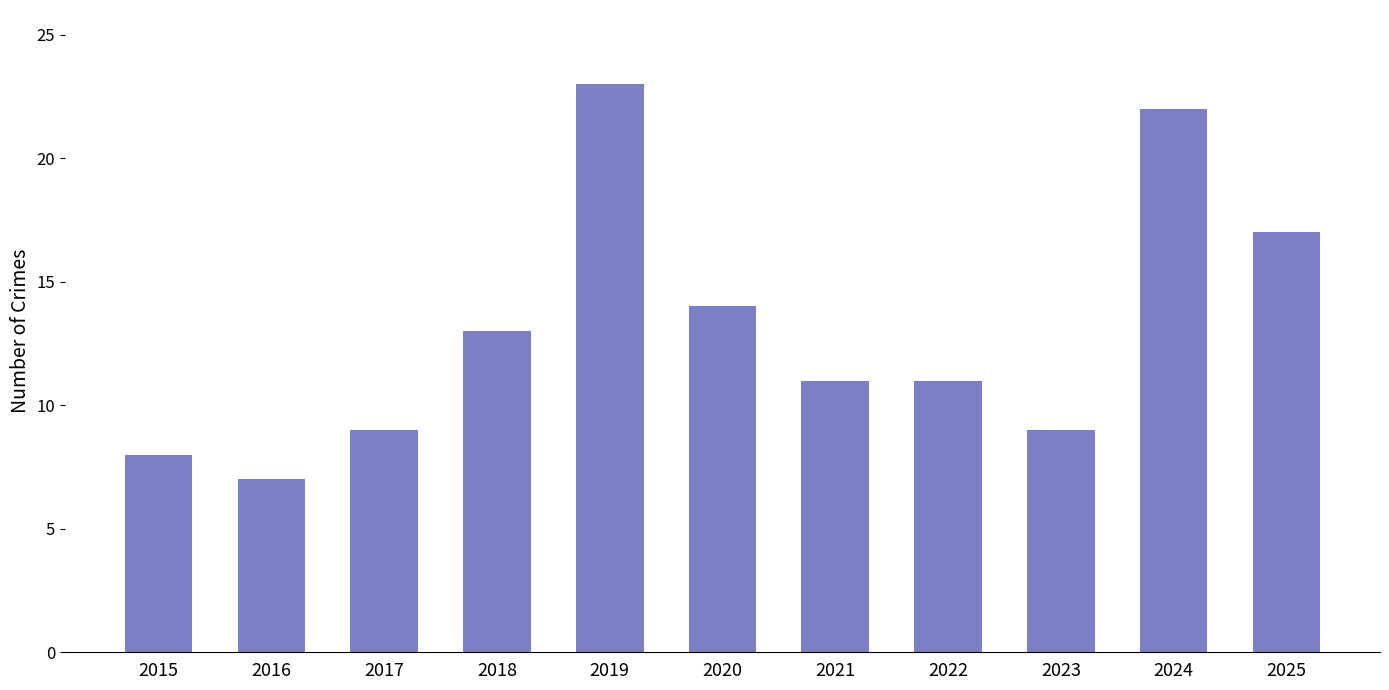

What is the ratio of the value at 2017 to the value at 2025?

0.5